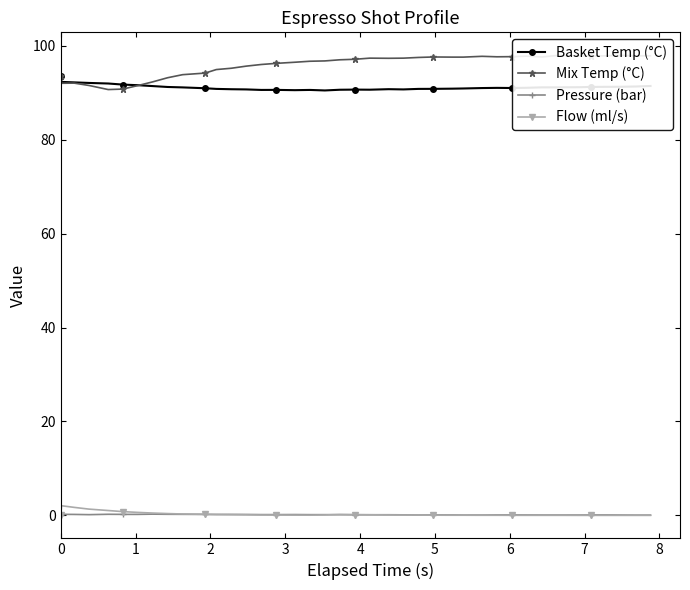

True or false: Basket Temp (°C) has more than 0 points higher than both neighbors.

True